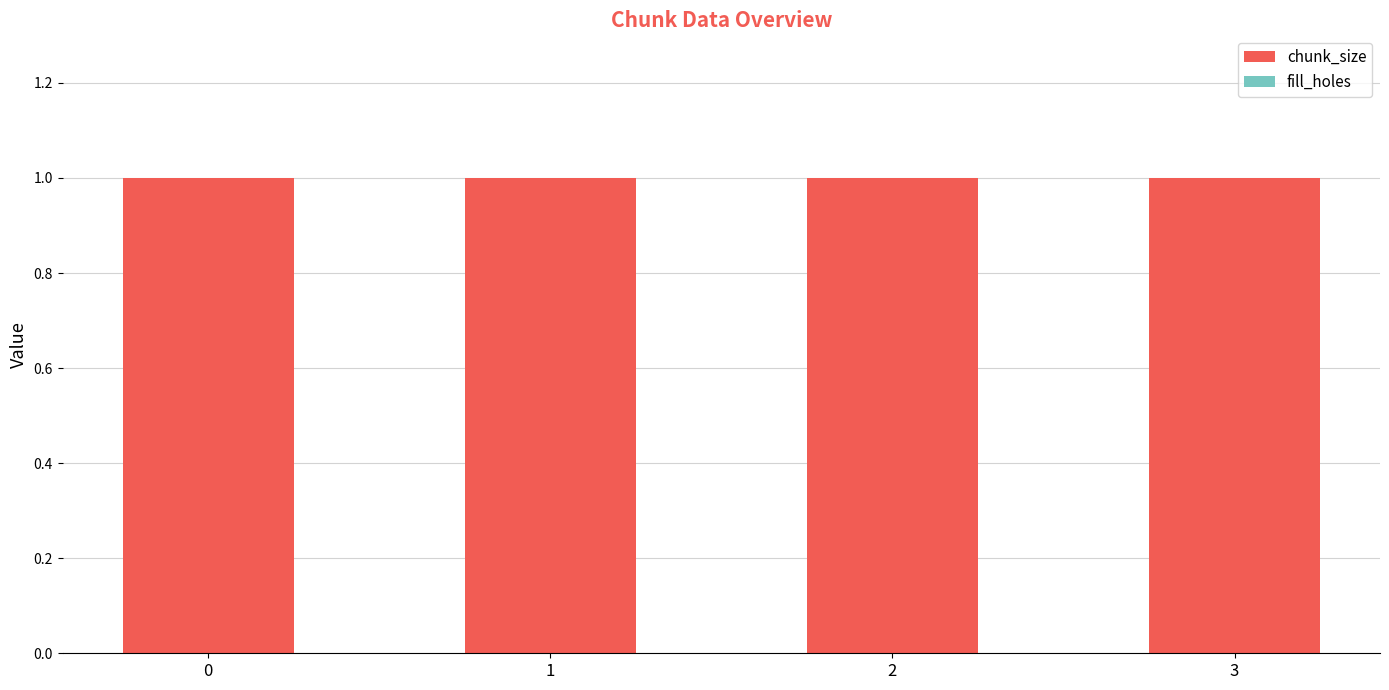

List the series in order of their overall mean, lowest first.

fill_holes, chunk_size